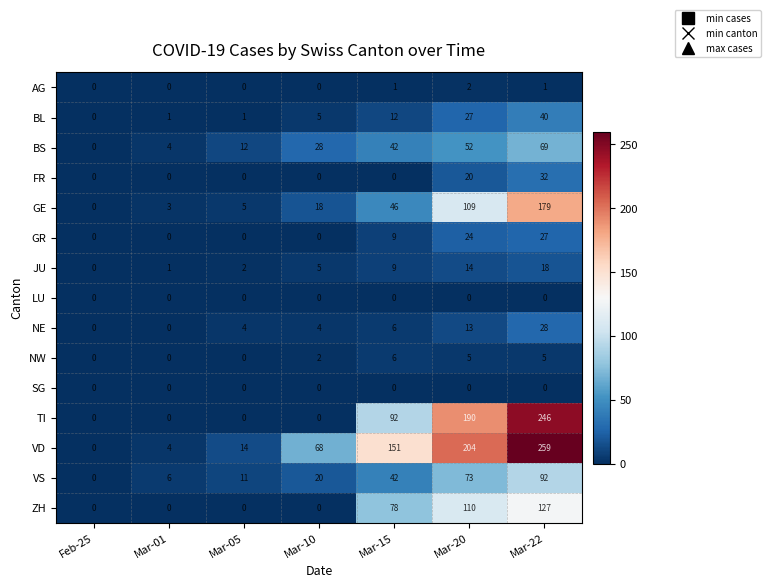

Is the value of GE at Mar-20 greater than the value of BS at Mar-05?

Yes